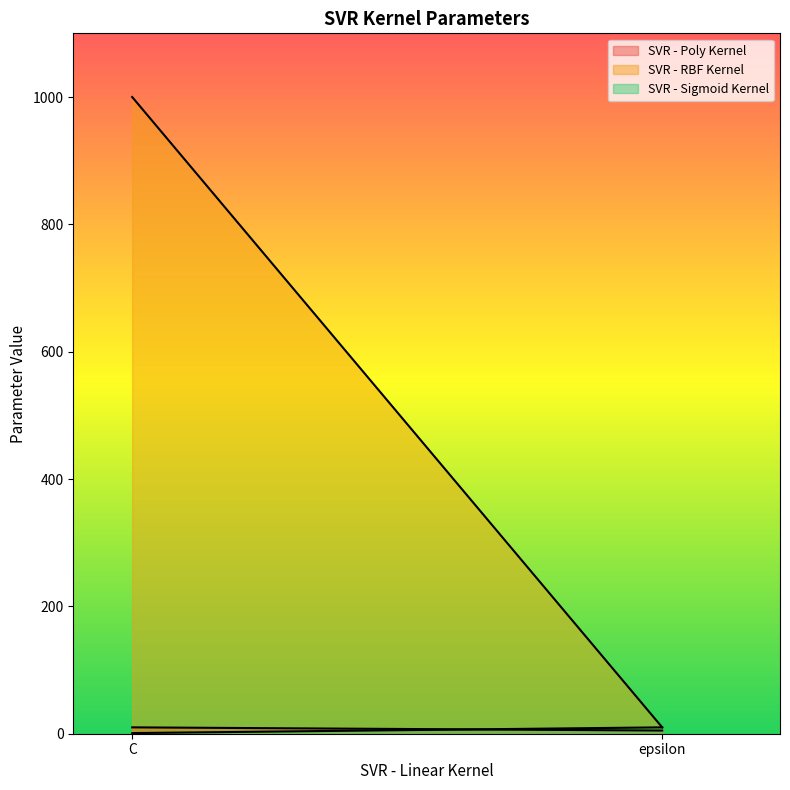

What is the label of the 2nd point from the left?

epsilon